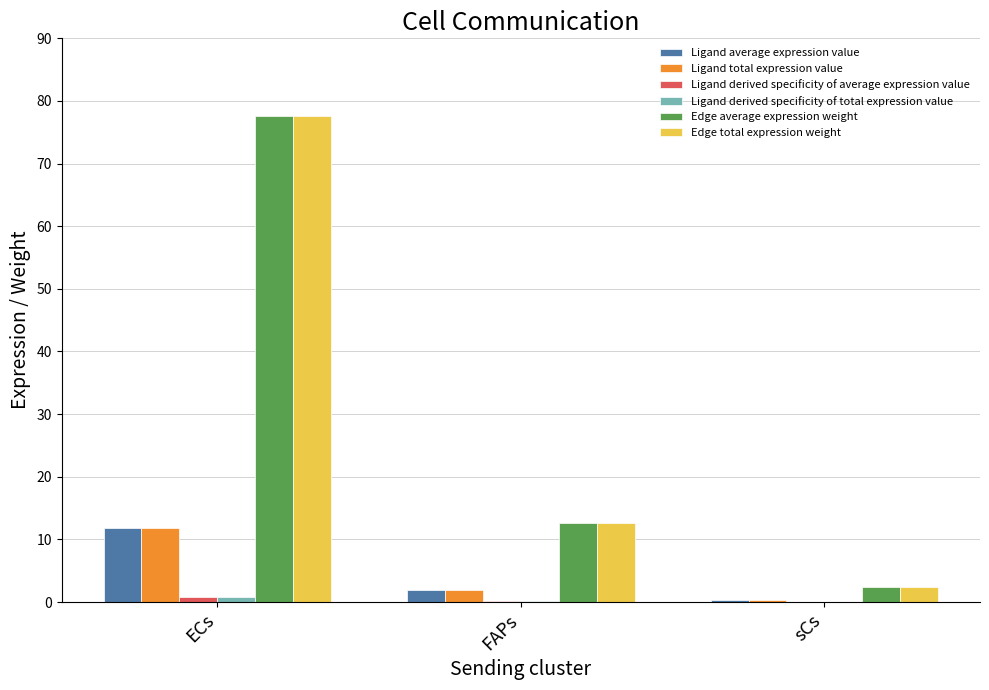

What is the sum of all Ligand total expression value values?

14.0